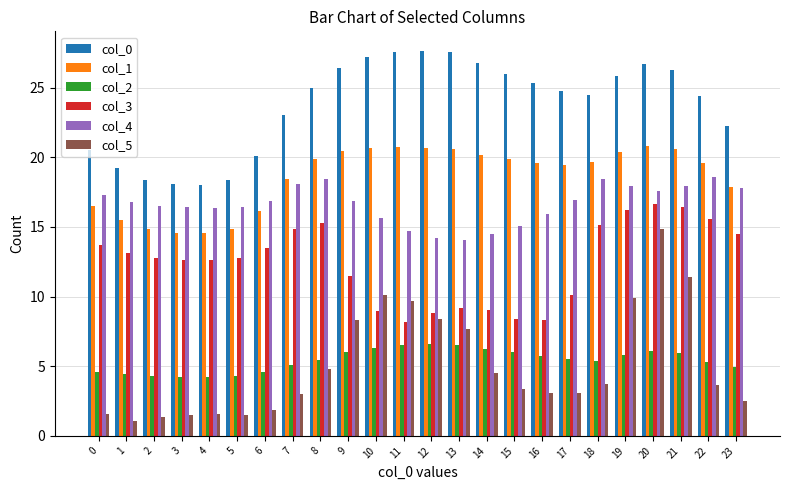

At how many categories does at least one series exceed 17?

24